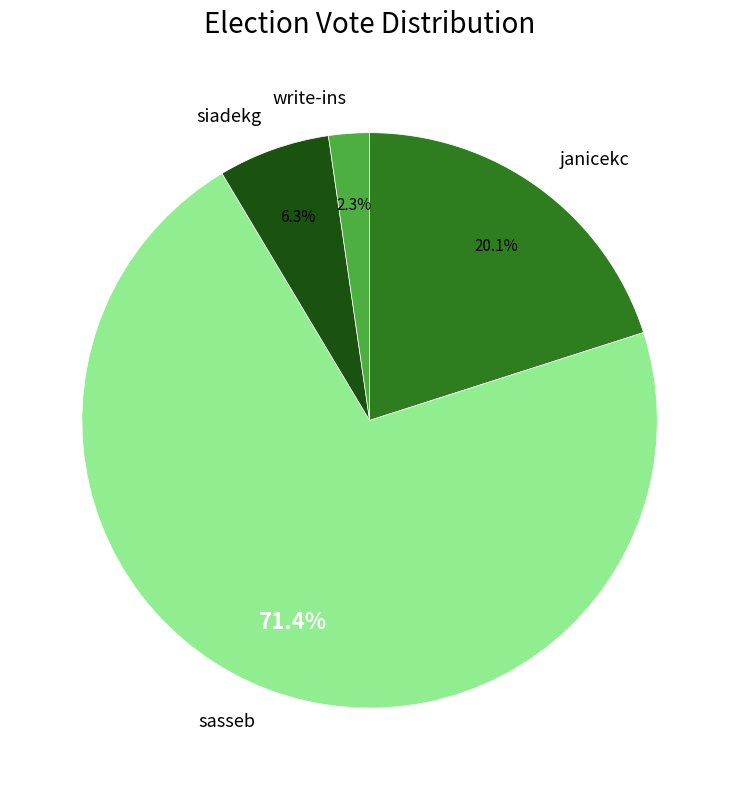

How many segments does this pie chart have?

4